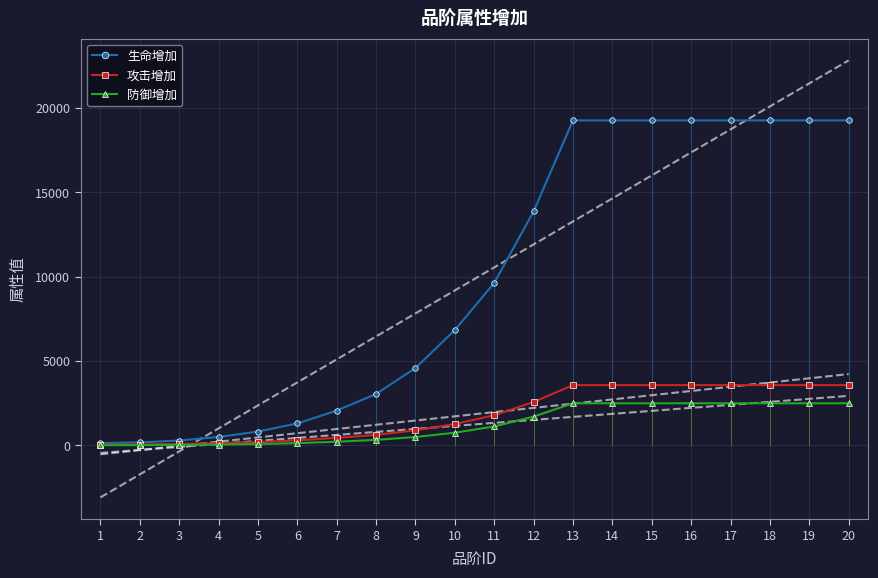

What is the approximate value of 生命增加 at 1, to the nearest 50?

150